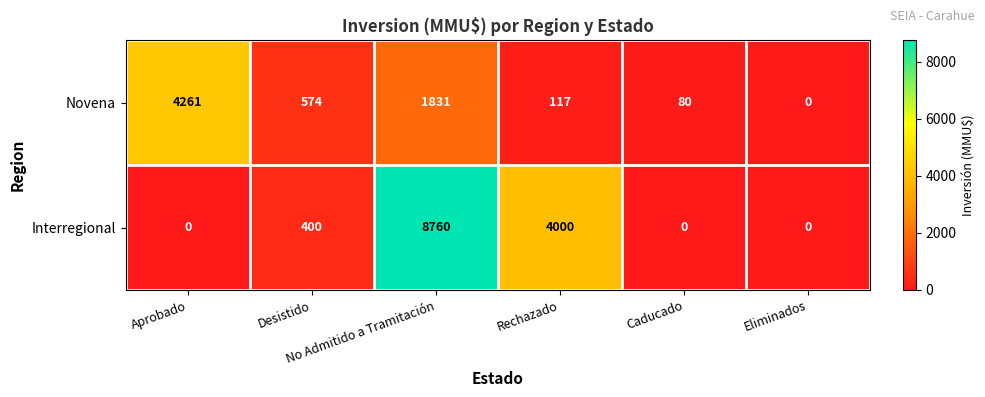

Which series has the largest total across all categories?

Interregional